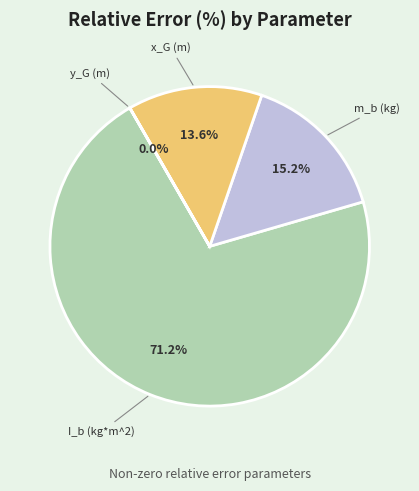

Between I_b (kg*m^2) and m_b (kg), which is larger?

I_b (kg*m^2)